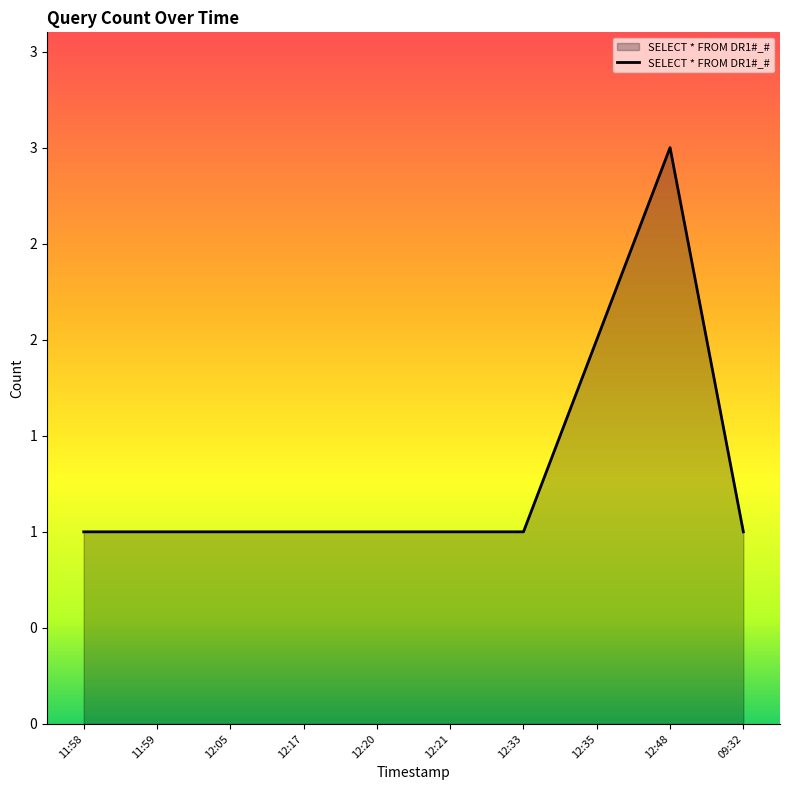

Does the chart have visible grid lines?

No